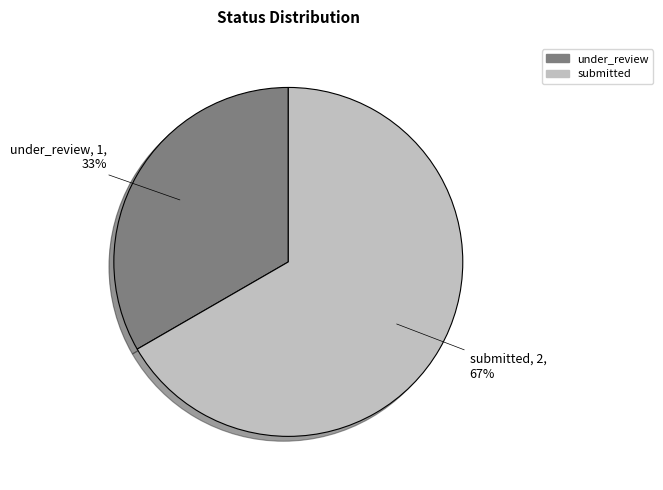

Count the number of slices in the pie.

2